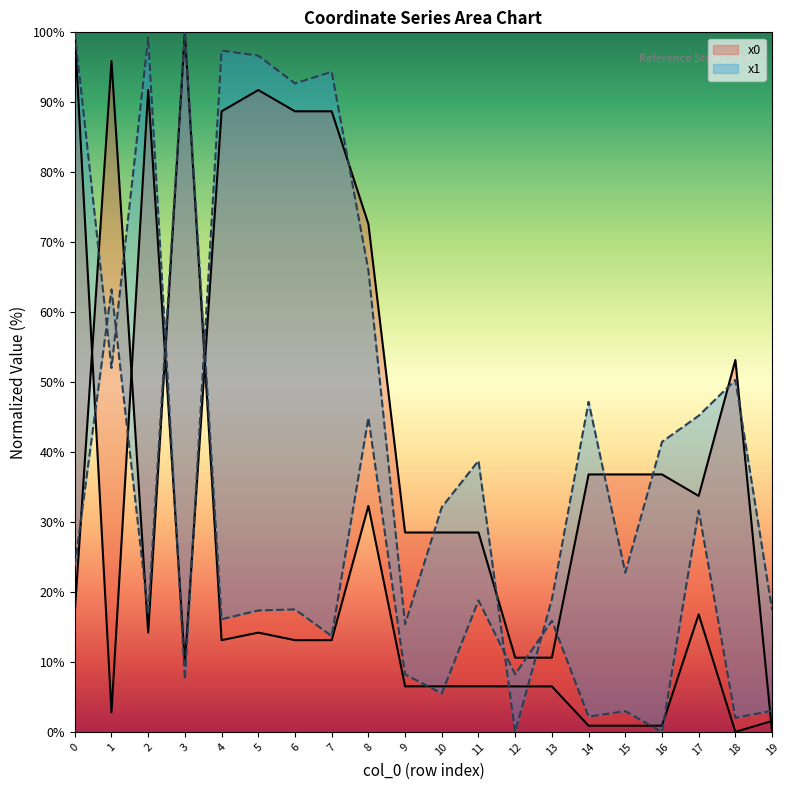

True or false: x1 and y1 intersect in this chart.

True